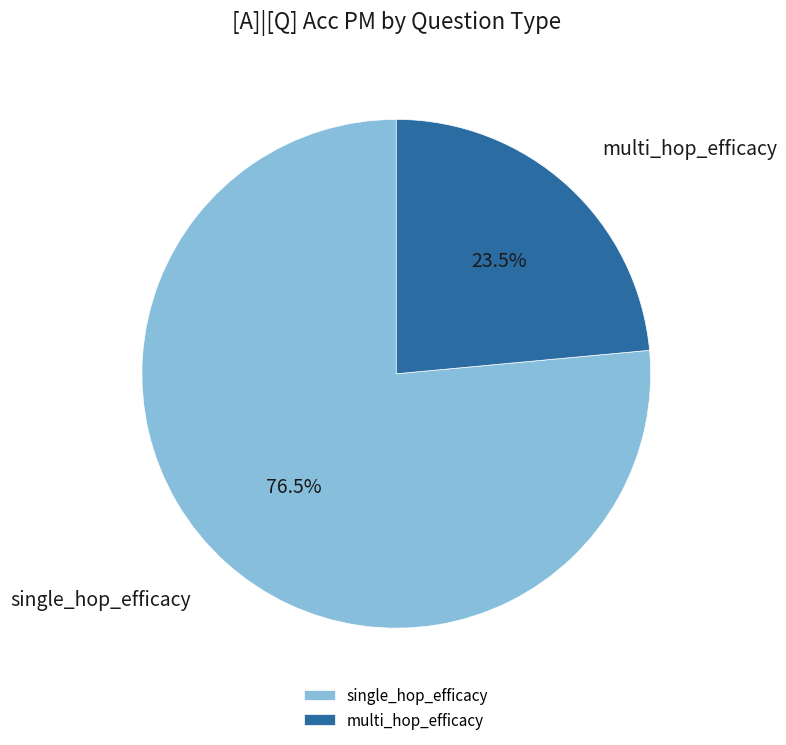

To the nearest percent, what is the combined percentage of single_hop_efficacy and multi_hop_efficacy?

100%